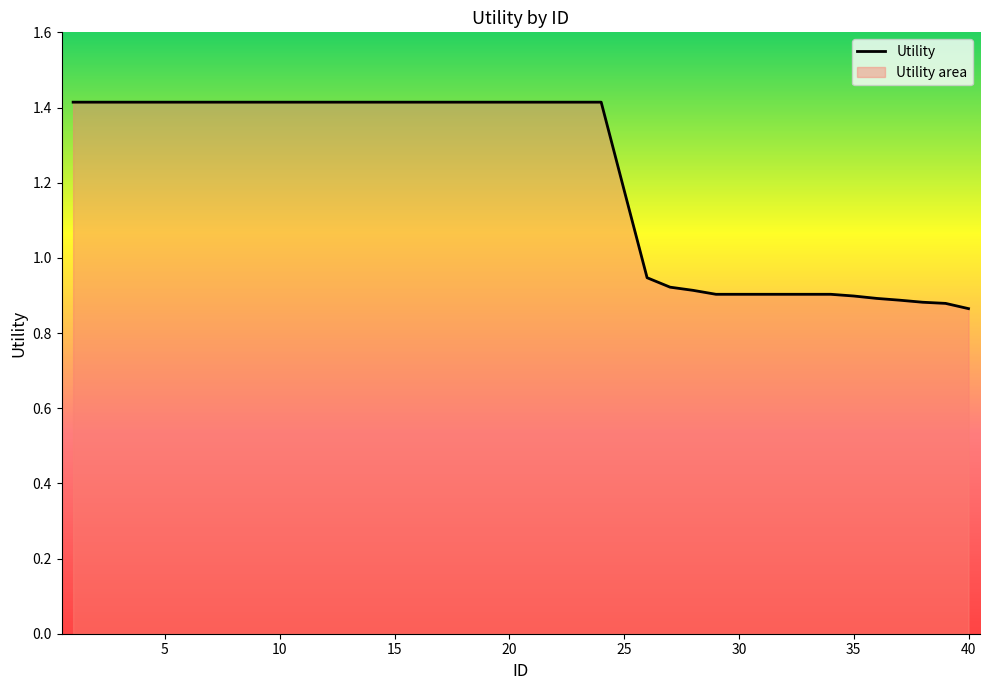

How many lines are shown in the chart?

1